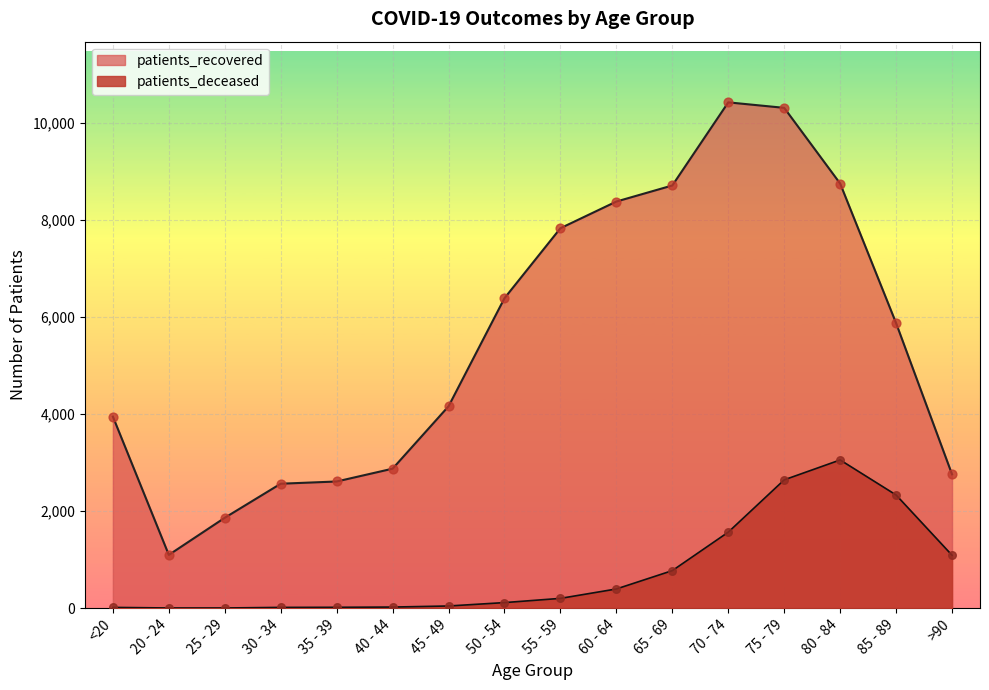

Which series has the widest spread of Y values?

patients_recovered